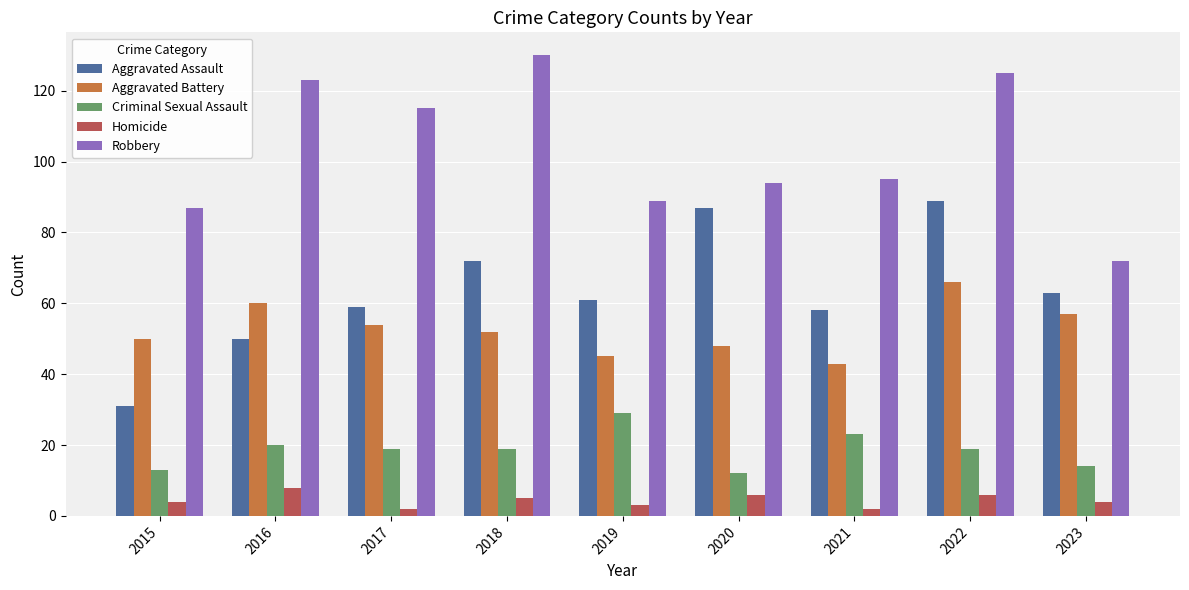

What is the greatest value displayed?

130